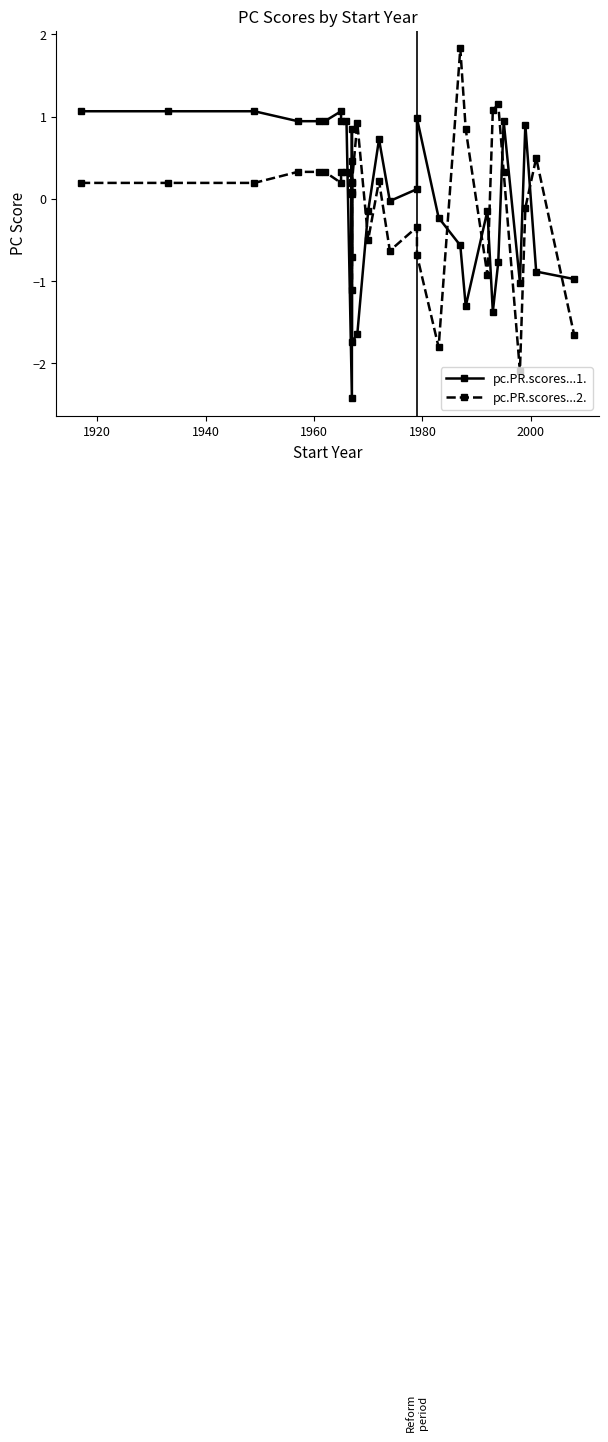

Which series has the largest total across all categories?

pc.PR.scores...2.